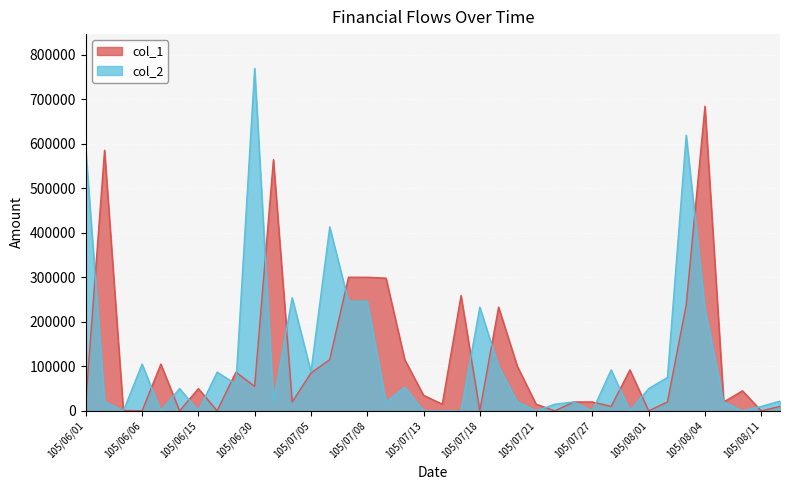

Between 105/06/02 and 105/06/03, which is larger?

105/06/02